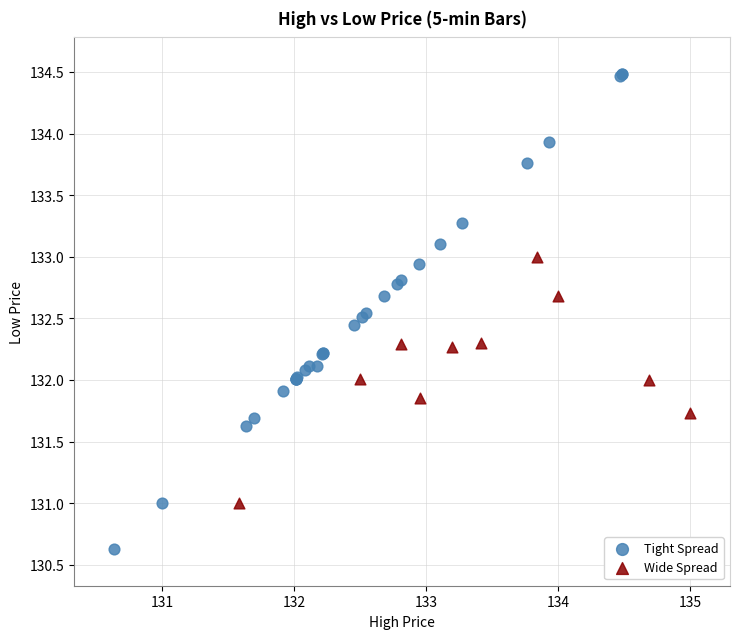

Which series has the largest Y range (max minus min)?

Tight Spread